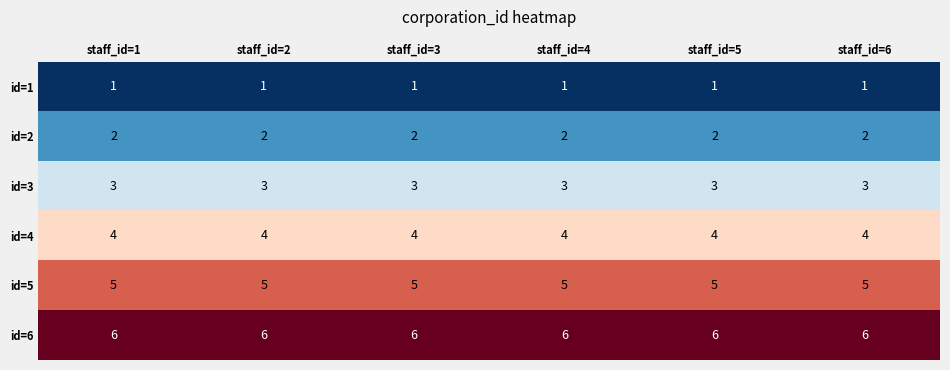

List the series in order of their peak value, highest first.

id=6, id=5, id=4, id=3, id=2, id=1